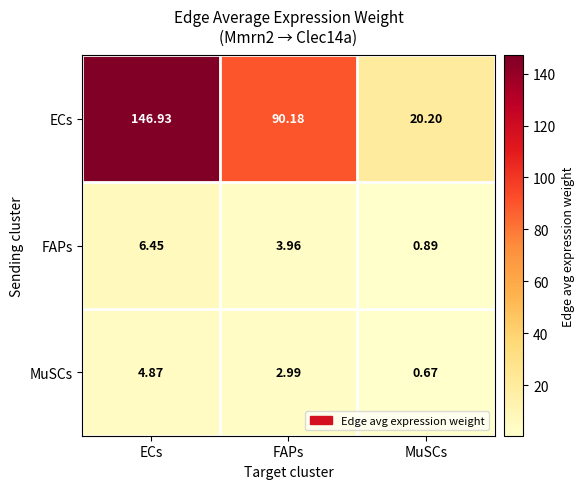

At which label is FAPs closest to 3?

FAPs